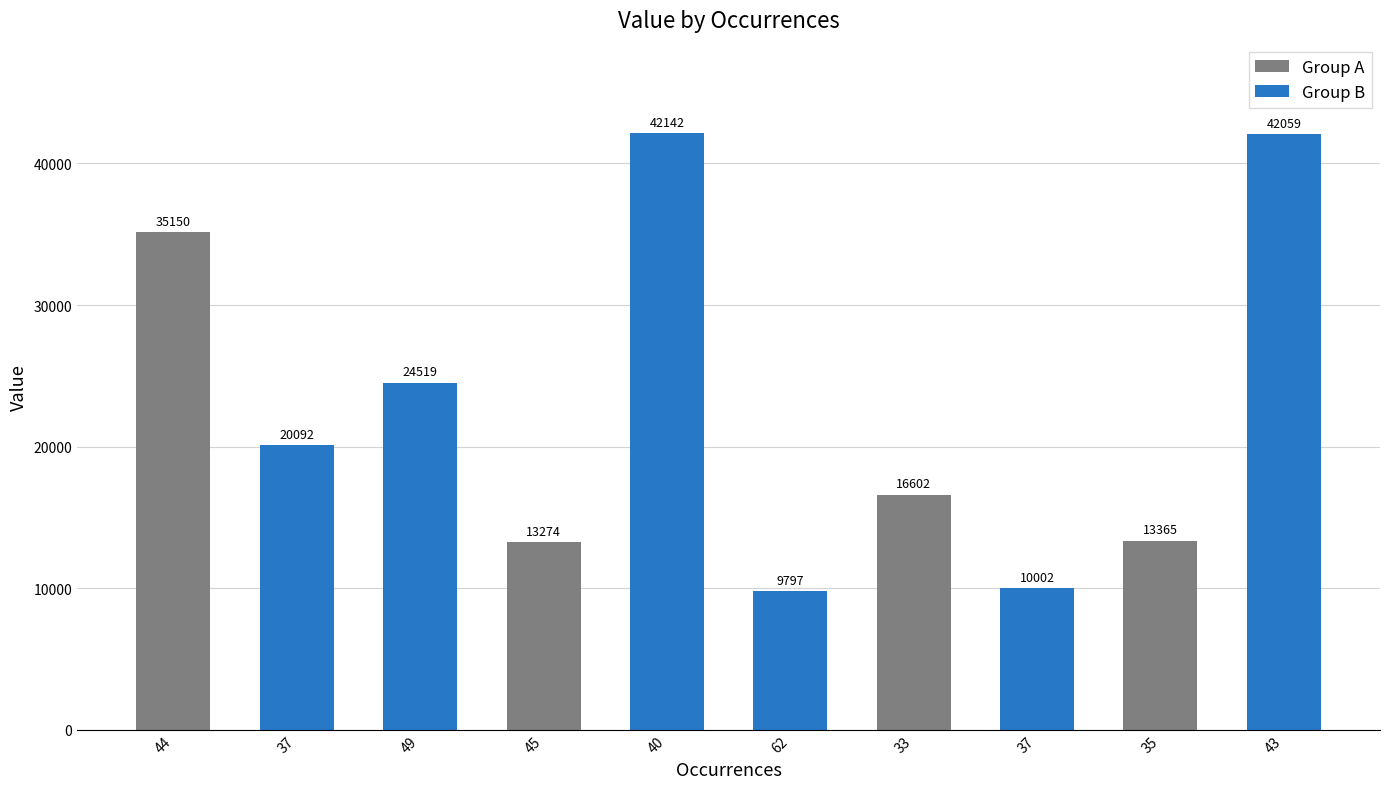

What is the change in value from 40 to 33?

-25540